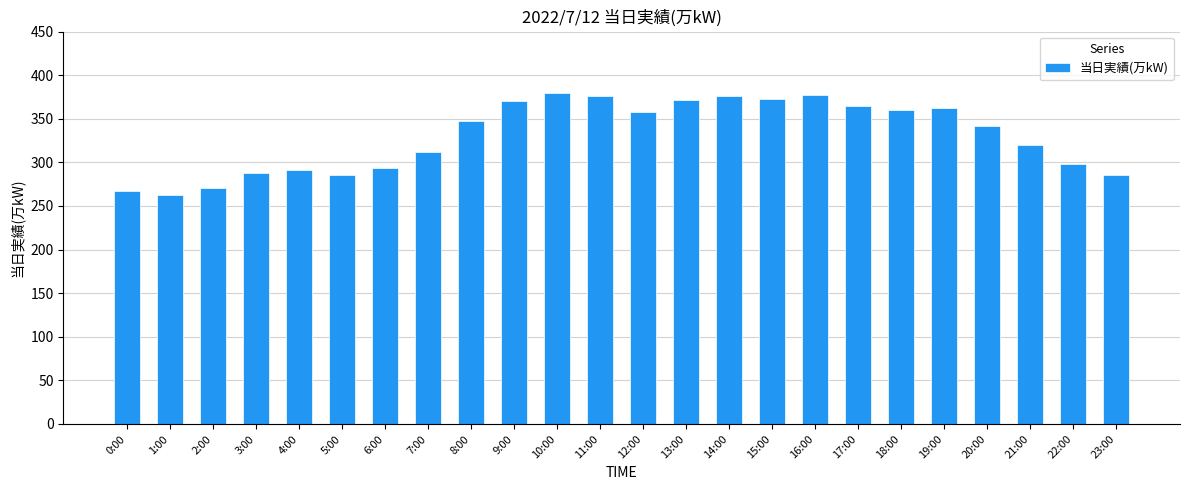

True or false: the data shows 288 at 3:00.

True